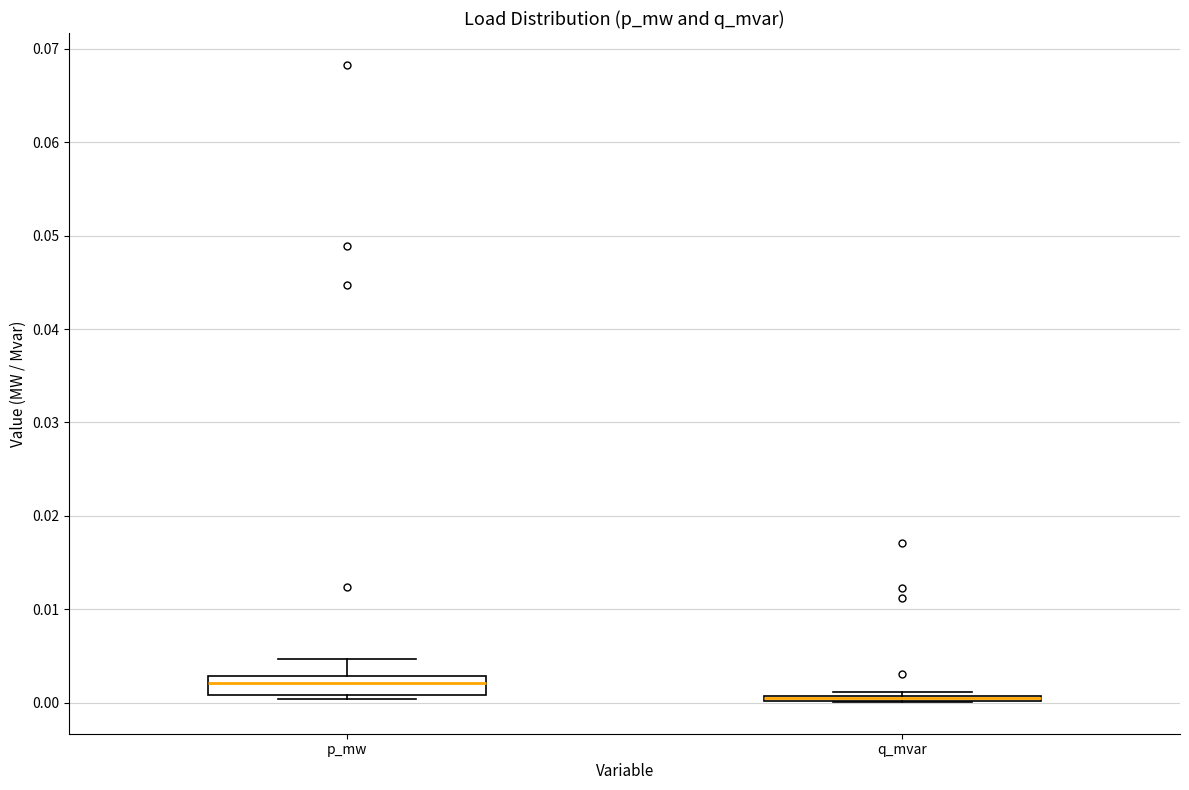

Where is the upper edge of the box for p_mw on the y-axis? The values are not printed on the chart, so give them approximately, as read against the axis.

0.003